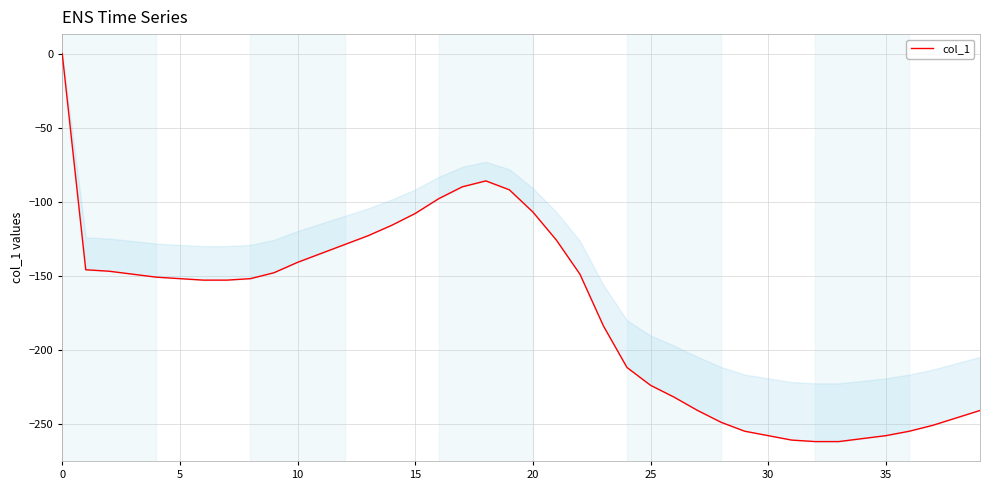

How many points are higher than both their immediate neighbors (excluding endpoints)?

1